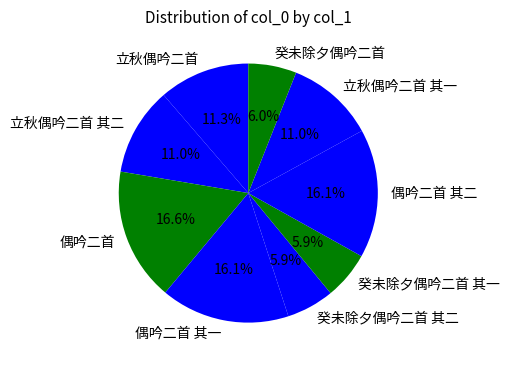

Which has a higher value, 偶吟二首 其二 or 癸未除夕偶吟二首 其二?

偶吟二首 其二